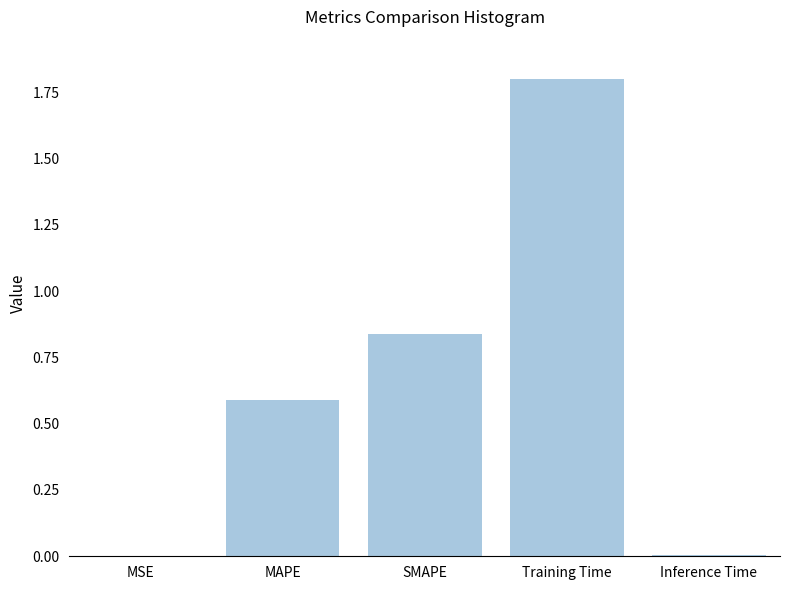

Between MSE and Training Time, which is larger?

Training Time